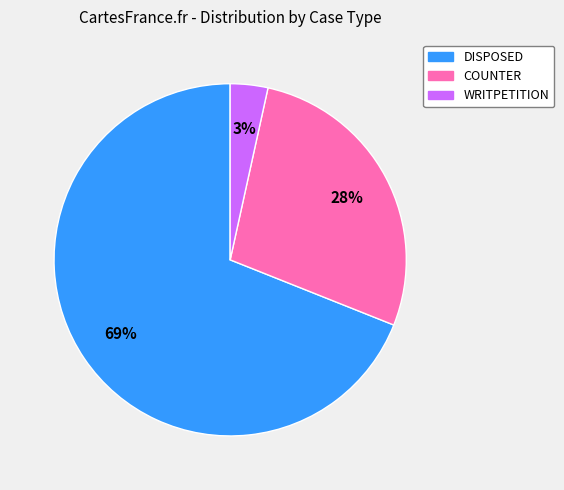

Does any single category account for the majority?

Yes